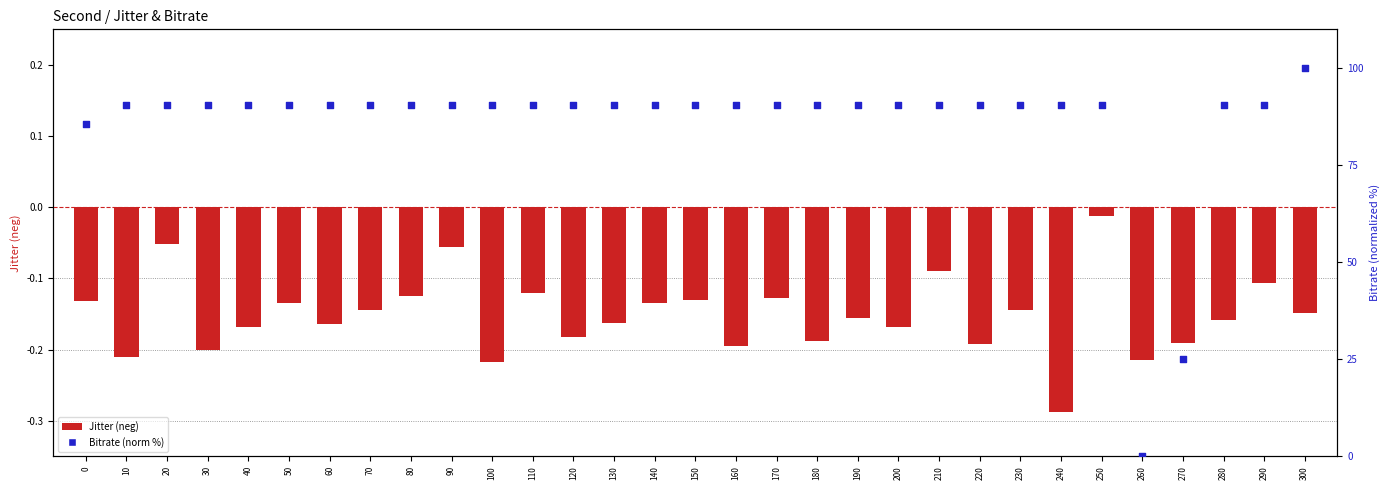

What is the total value across all series at 80?

90.3